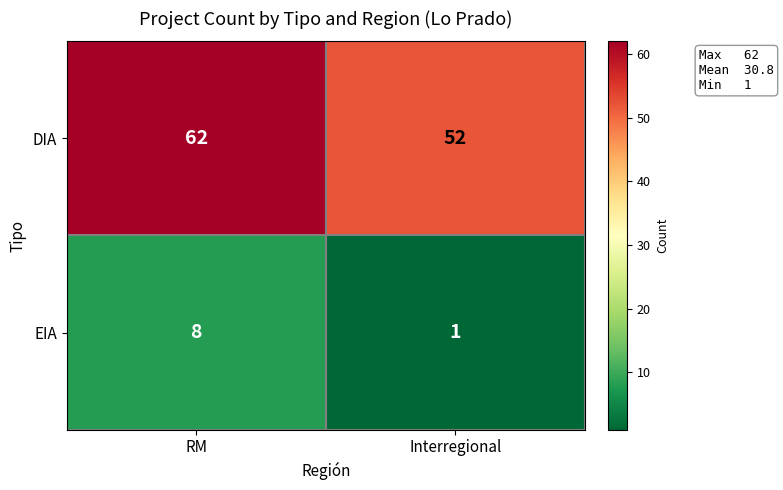

Read the EIA value at RM.

8